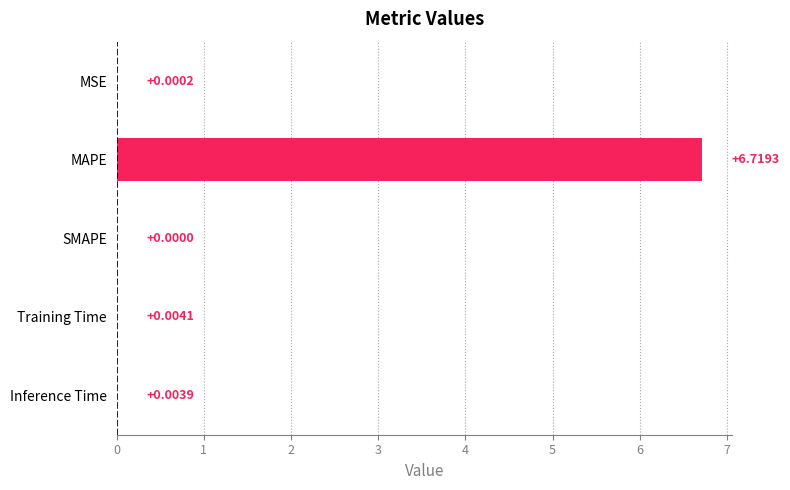

How many data points does each series have?

5